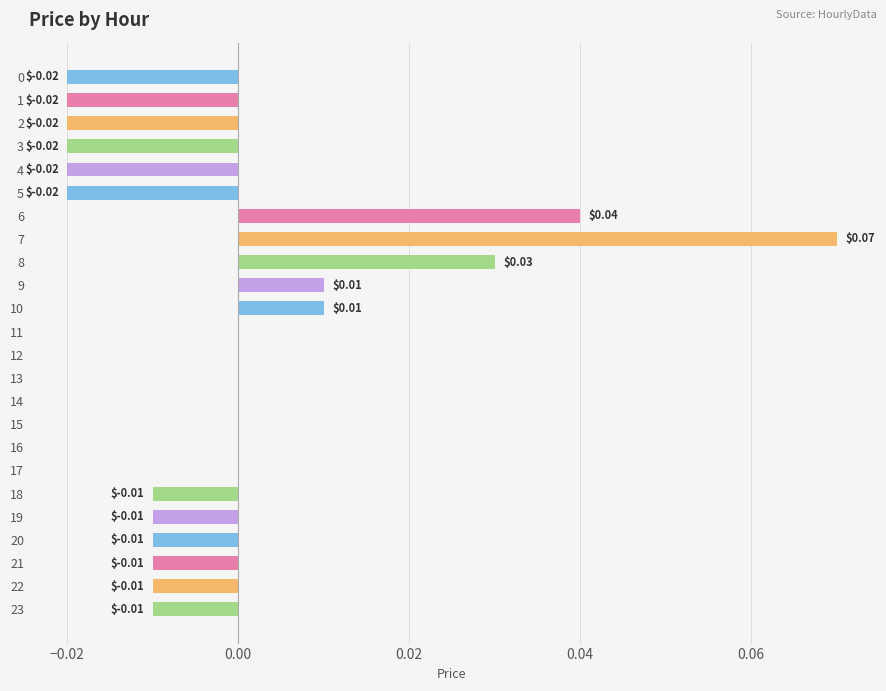

Which has a higher value, 19 or 16?

16